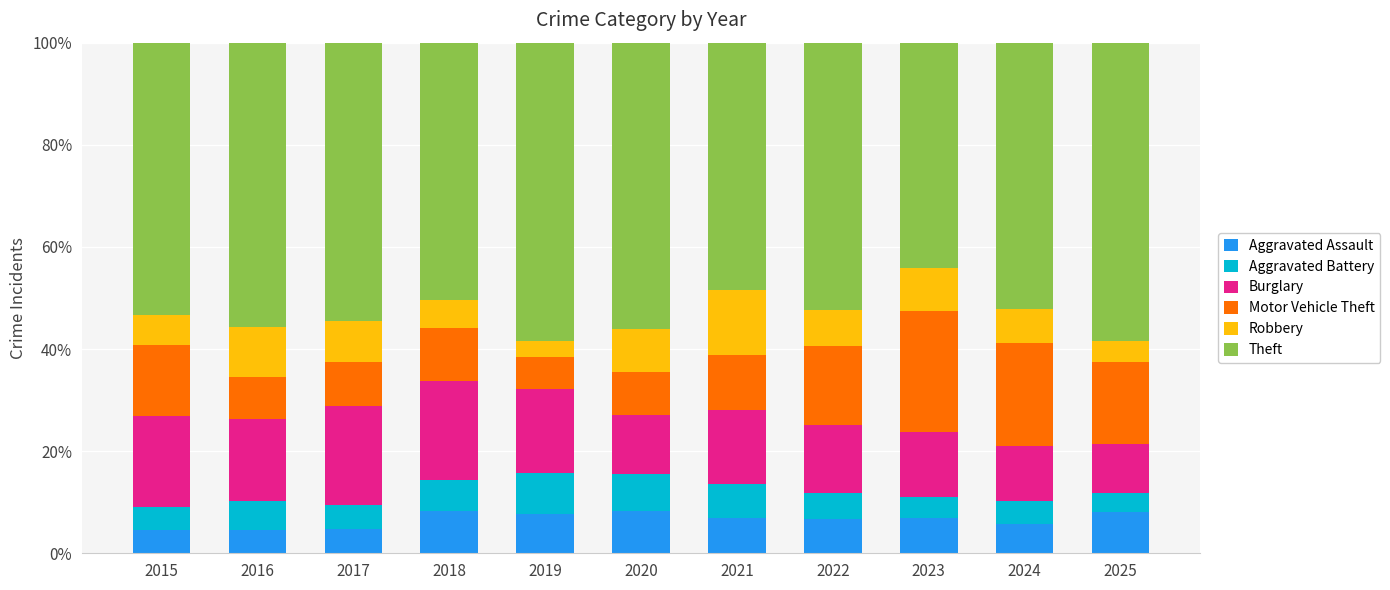

How many bars are there in total?

11